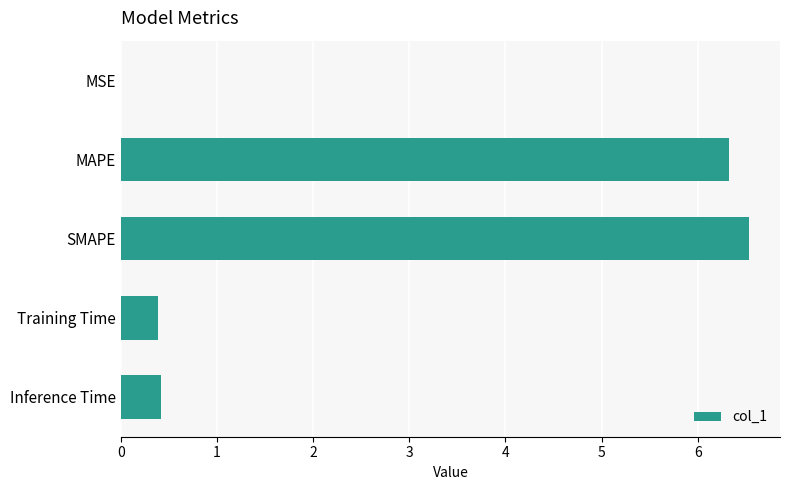

Approximately how many times larger is the value at MAPE compared to SMAPE?

1.0